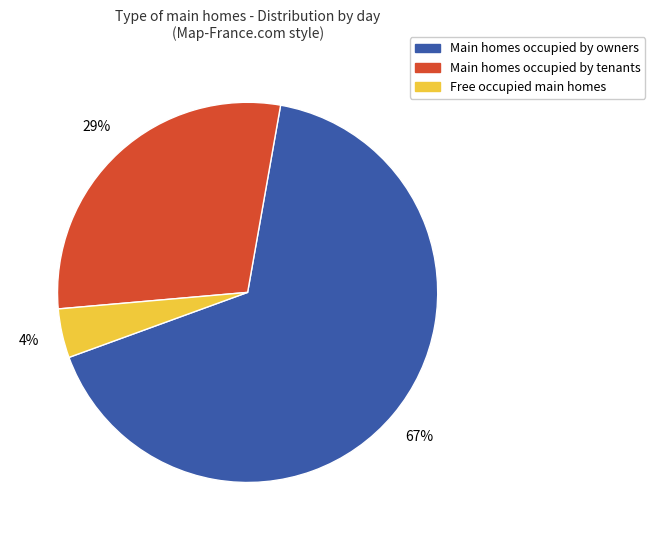

Is there a majority slice in this chart?

Yes